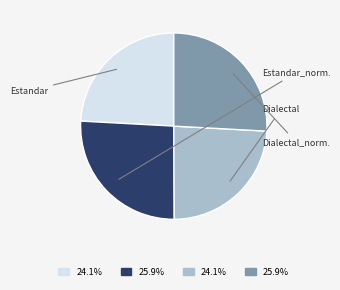

Is there a majority slice in this chart?

No